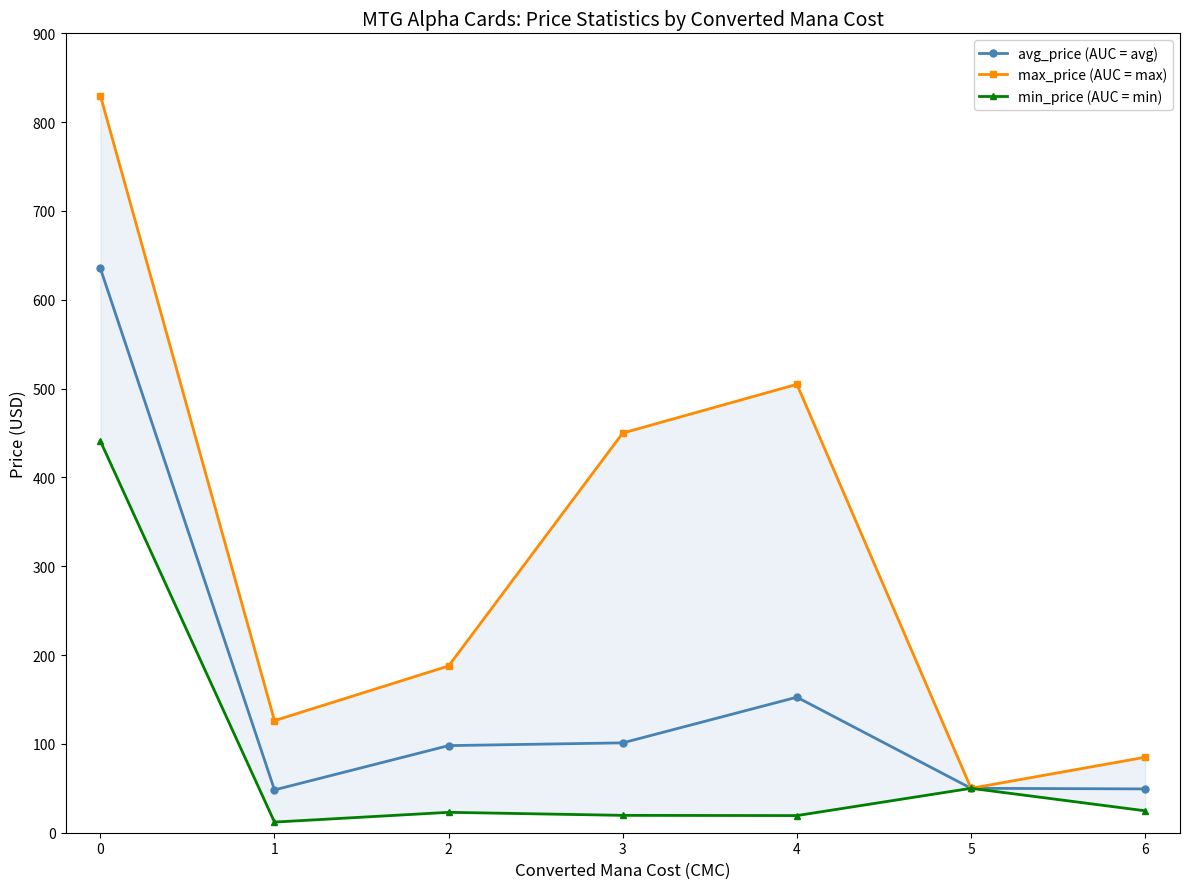

How many categories are shown in the chart?

7